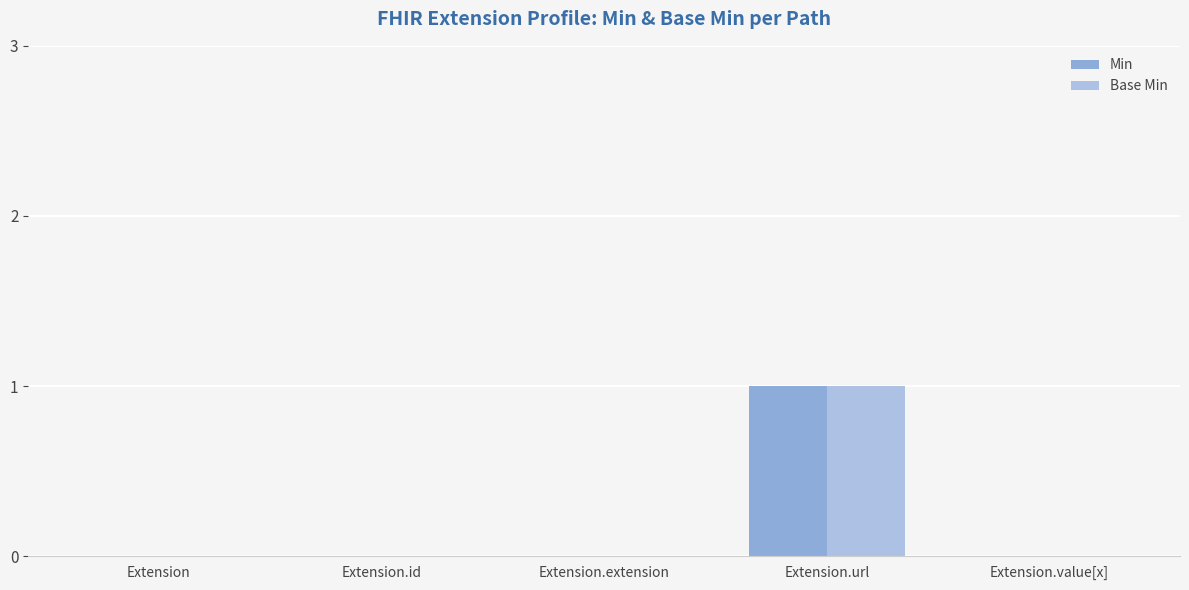

At which category is the sum across all series the highest?

Extension.url